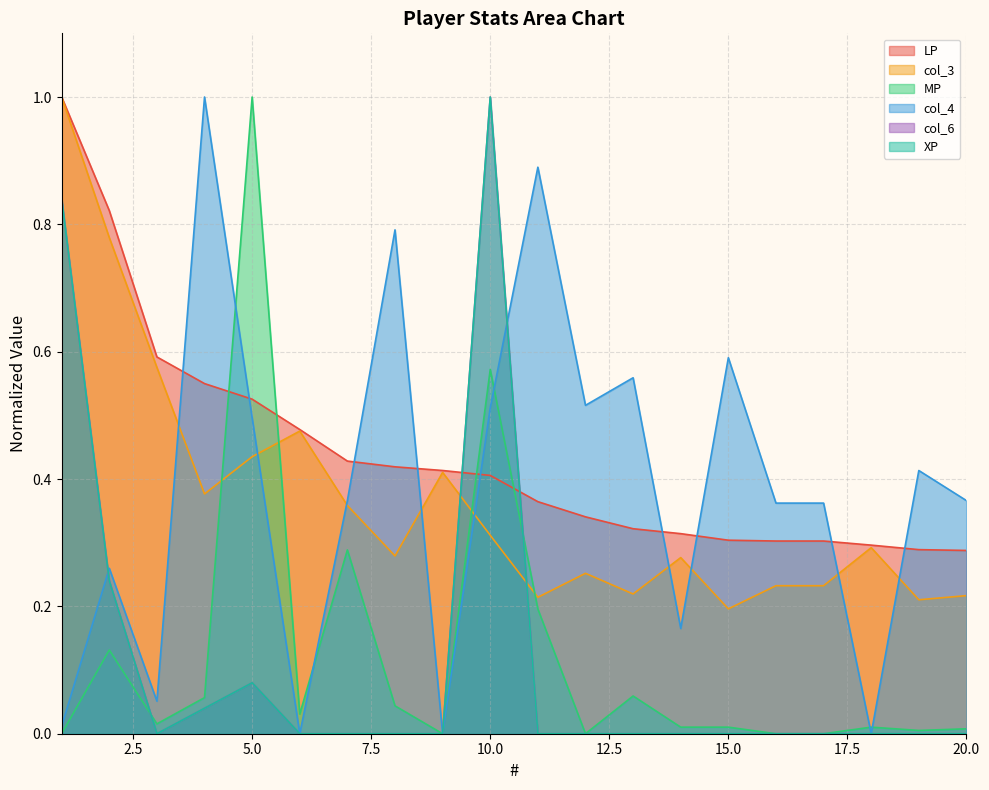

Which label corresponds to the largest value in the chart?

1